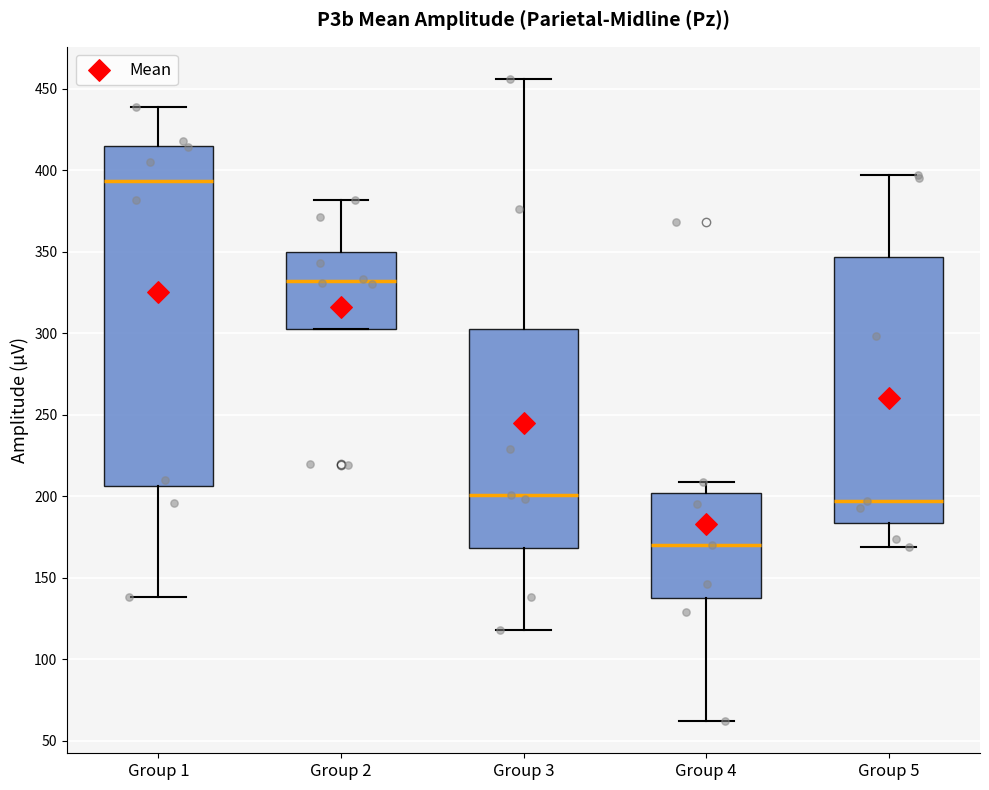

Which box has the highest median line?

Group 1